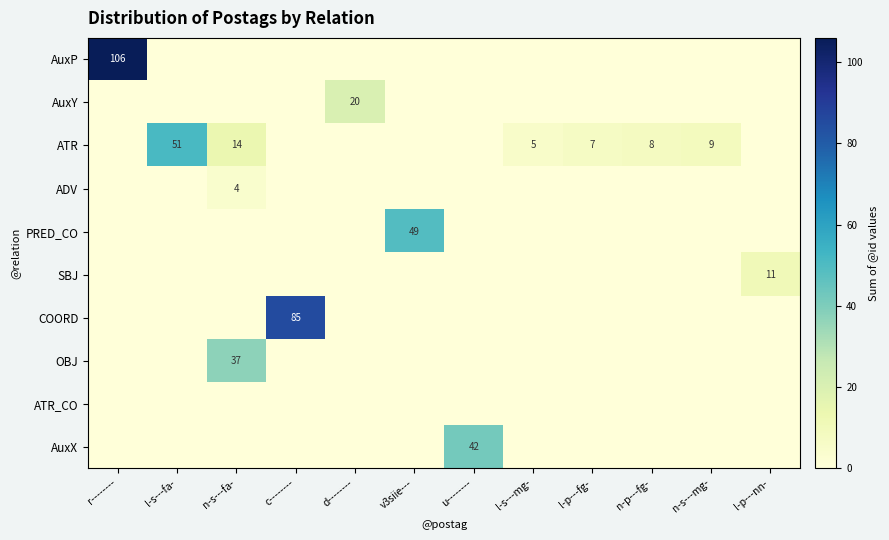

Between l-s---mg- and l-p---fg-, which is larger?

l-s---mg-